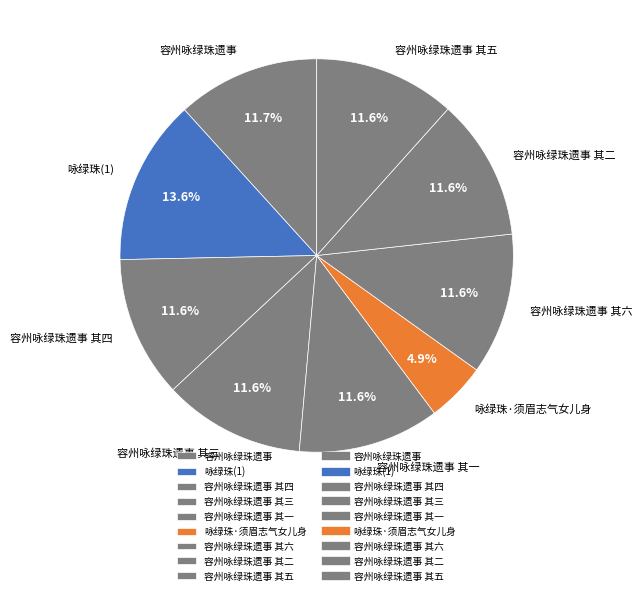

To the nearest percent, what is the average slice percentage?

11%